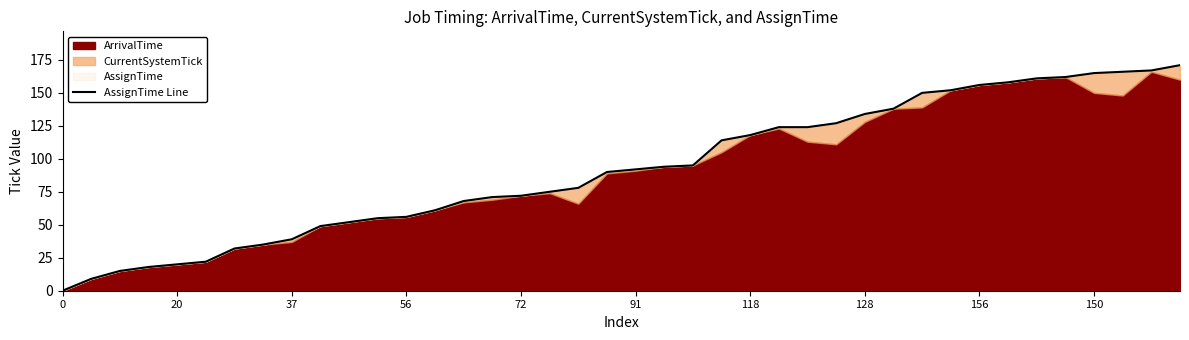

What is the difference between the maximum and minimum values?

171